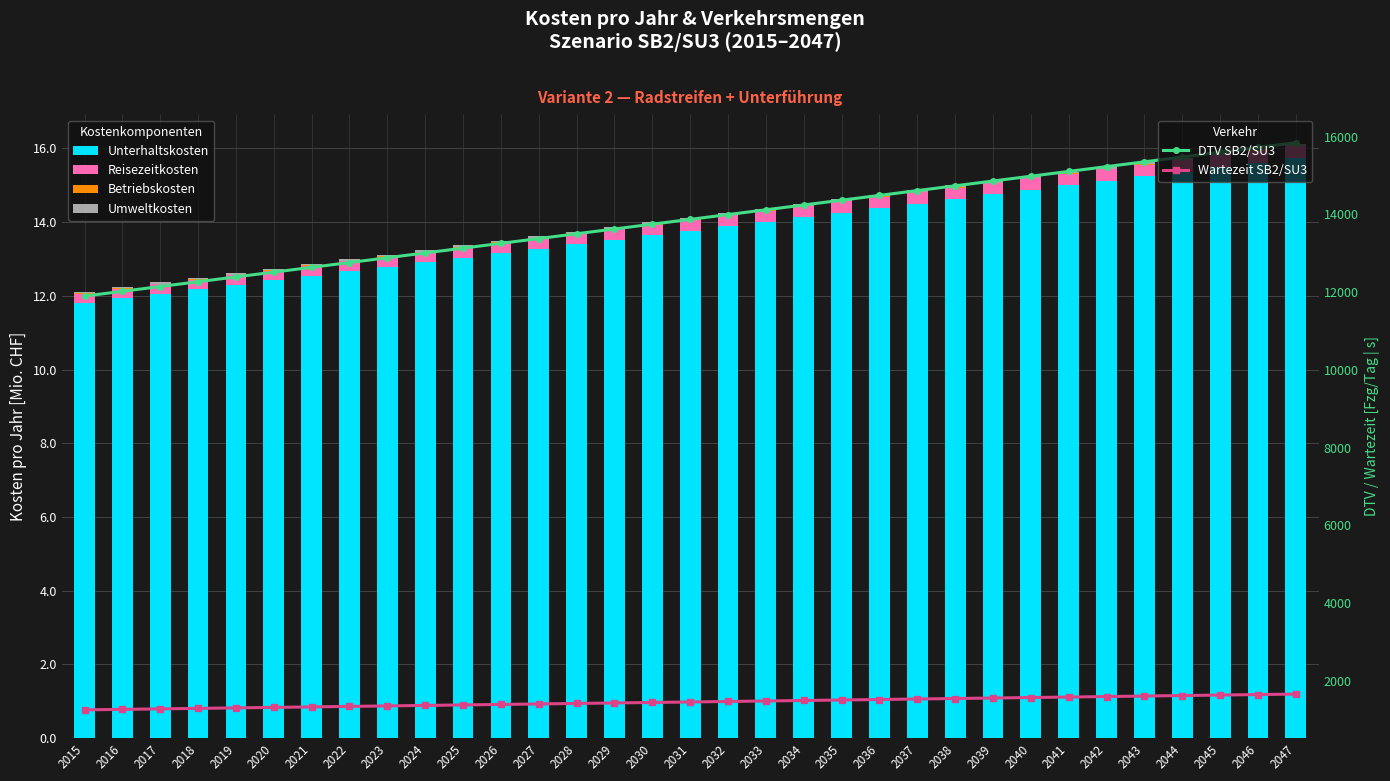

Reading left to right, what are all the values shown in this chart?

Unterhaltskosten: 2015=11.8	2016=11.9	2017=12.1	2018=12.2	2019=12.3	2020=12.4	2021=12.5	2022=12.7	2023=12.8	2024=12.9	2025=13.0	2026=13.2	2027=13.3	2028=13.4	2029=13.5	2030=13.6	2031=13.8	2032=13.9	2033=14.0	2034=14.1	2035=14.3	2036=14.4	2037=14.5	2038=14.6	2039=14.7	2040=14.9	2041=15.0	2042=15.1	2043=15.2	2044=15.4	2045=15.5	2046=15.6	2047=15.7
Reisezeitkosten: 2015=0.2	2016=0.3	2017=0.3	2018=0.3	2019=0.3	2020=0.3	2021=0.3	2022=0.3	2023=0.3	2024=0.3	2025=0.3	2026=0.3	2027=0.3	2028=0.3	2029=0.3	2030=0.3	2031=0.3	2032=0.3	2033=0.3	2034=0.3	2035=0.3	2036=0.3	2037=0.3	2038=0.3	2039=0.3	2040=0.3	2041=0.3	2042=0.3	2043=0.3	2044=0.3	2045=0.3	2046=0.3	2047=0.3
Betriebskosten: 2015=0.0	2016=0.0	2017=0.0	2018=0.0	2019=0.0	2020=0.0	2021=0.0	2022=0.0	2023=0.0	2024=0.0	2025=0.0	2026=0.0	2027=0.0	2028=0.0	2029=0.0	2030=0.0	2031=0.0	2032=0.0	2033=0.0	2034=0.0	2035=0.0	2036=0.0	2037=0.0	2038=0.0	2039=0.0	2040=0.0	2041=0.0	2042=0.0	2043=0.0	2044=0.0	2045=0.0	2046=0.0	2047=0.0
Umweltkosten: 2015=0.0	2016=0.0	2017=0.0	2018=0.0	2019=0.0	2020=0.0	2021=0.0	2022=0.0	2023=0.0	2024=0.0	2025=0.0	2026=0.0	2027=0.0	2028=0.0	2029=0.0	2030=0.0	2031=0.0	2032=0.0	2033=0.0	2034=0.0	2035=0.0	2036=0.0	2037=0.0	2038=0.0	2039=0.0	2040=0.0	2041=0.0	2042=0.0	2043=0.0	2044=0.0	2045=0.0	2046=0.0	2047=0.0
DTV SB2/SU3: 2015=11899.6	2016=12023.0	2017=12146.4	2018=12269.8	2019=12393.2	2020=12516.7	2021=12640.1	2022=12763.5	2023=12886.9	2024=13010.3	2025=13133.7	2026=13257.2	2027=13380.6	2028=13504.0	2029=13627.4	2030=13750.8	2031=13874.2	2032=13997.7	2033=14121.1	2034=14244.5	2035=14367.9	2036=14491.3	2037=14614.7	2038=14738.1	2039=14861.6	2040=14985.0	2041=15108.4	2042=15231.8	2043=15355.2	2044=15478.6	2045=15602.1	2046=15725.5	2047=15848.9
Wartezeit SB2/SU3: 2015=1253.2	2016=1265.8	2017=1278.5	2018=1291.1	2019=1303.8	2020=1316.4	2021=1329.1	2022=1341.8	2023=1354.4	2024=1367.1	2025=1379.8	2026=1392.4	2027=1405.1	2028=1417.8	2029=1430.5	2030=1443.2	2031=1455.9	2032=1468.6	2033=1481.2	2034=1493.9	2035=1506.6	2036=1519.3	2037=1532.0	2038=1544.7	2039=1557.5	2040=1570.2	2041=1582.9	2042=1595.6	2043=1608.3	2044=1621.0	2045=1633.7	2046=1646.4	2047=1659.2